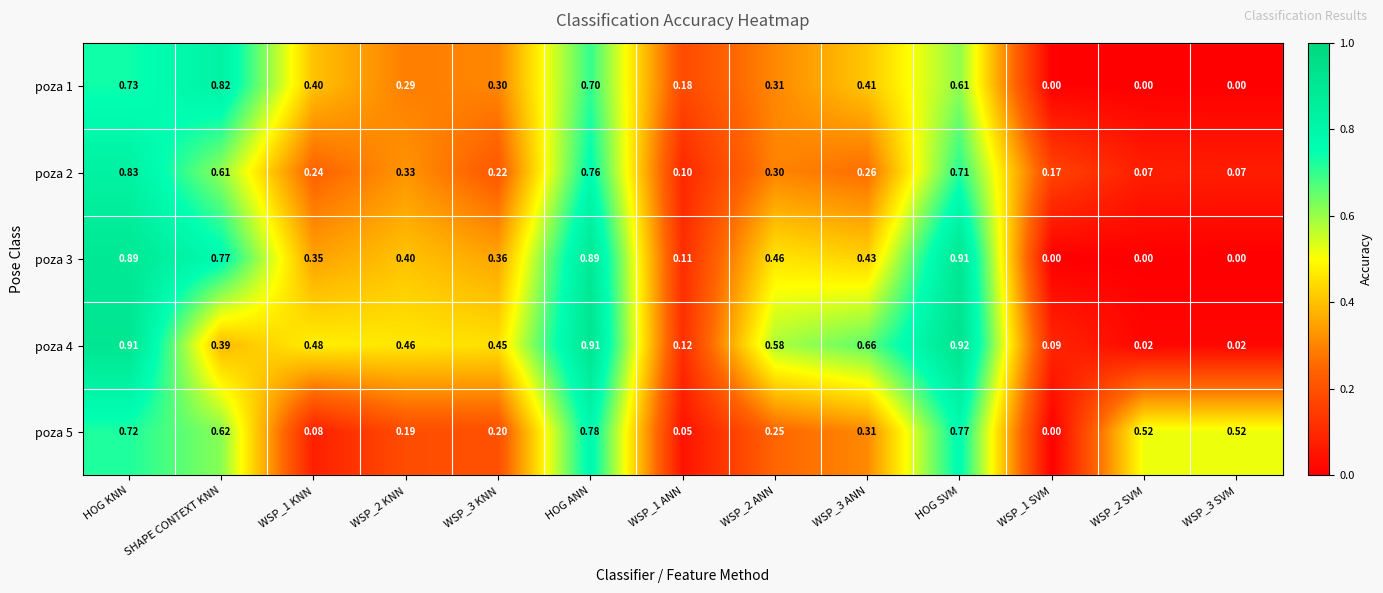

Is the value of poza 4 at WSP_2 SVM greater than the value of poza 1 at WSP_3 KNN?

No